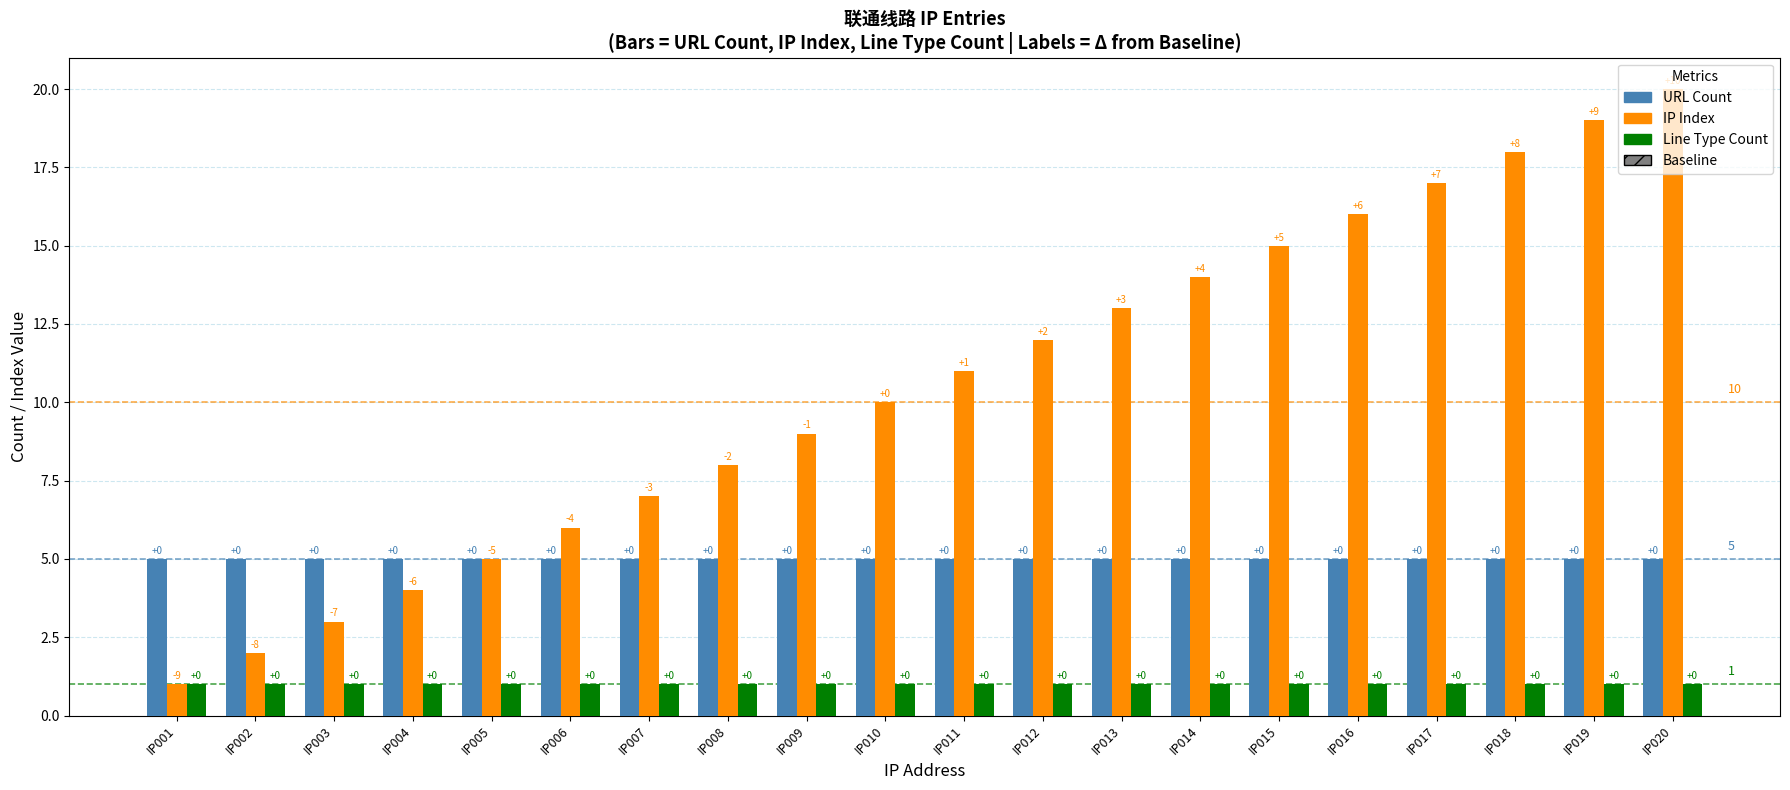

How many bars are there in each group?

3